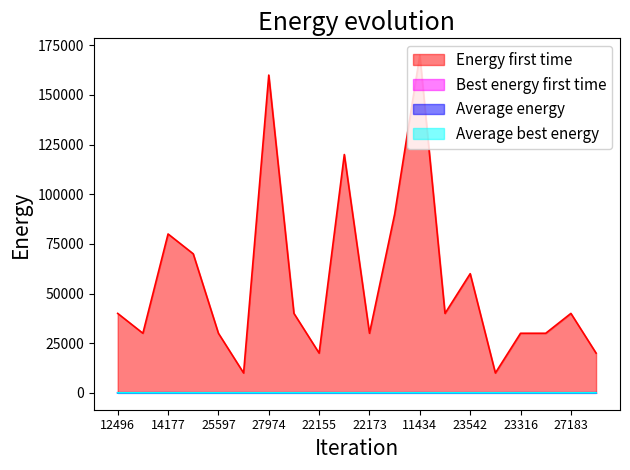

What is the sum of all Best energy first time values?

39